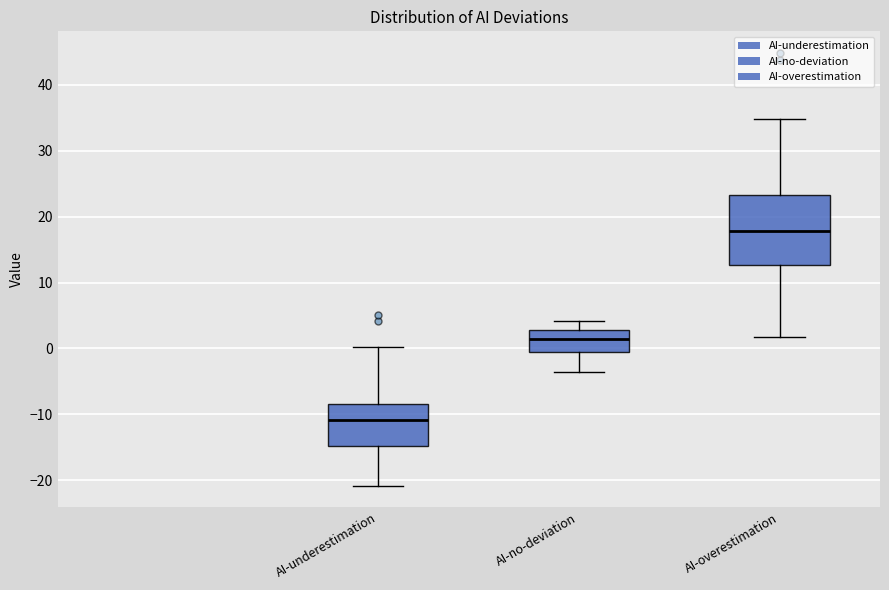

Reading left to right, transcribe this box plot: for each box, give where its median line is, the range the box spans, and where its two whiskers end, as read against the y-axis. The values are not printed on the chart, so give them approximately, as read against the axis.

AI-underestimation: median -11, box -15 to -8, whiskers -21 to 0
AI-no-deviation: median 2, box 0 to 3, whiskers -3 to 4
AI-overestimation: median 18, box 13 to 23, whiskers 2 to 35